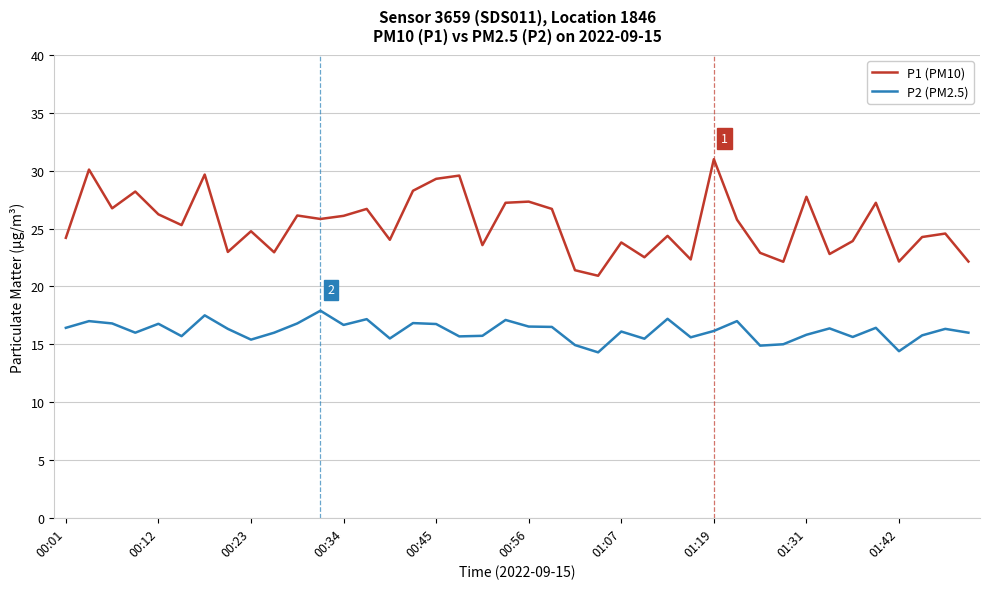

At how many categories does at least one series exceed 27?

11